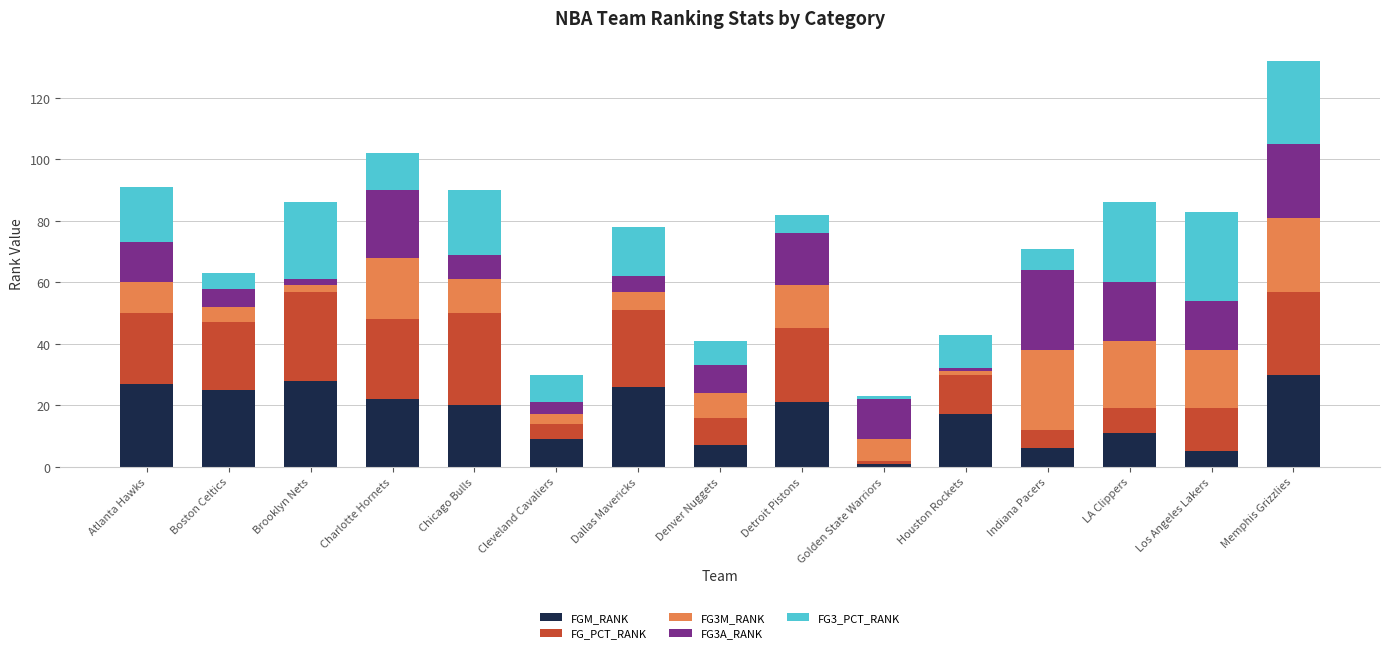

At which category is the sum across all series the highest?

Memphis Grizzlies